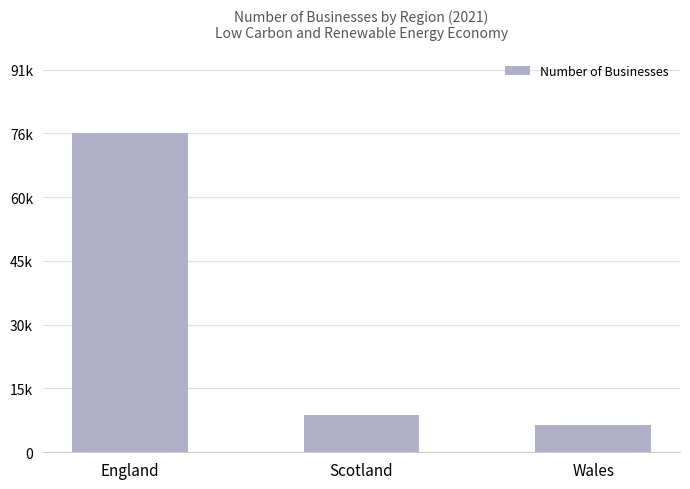

Are the bars grouped side by side (vs. stacked)?

No